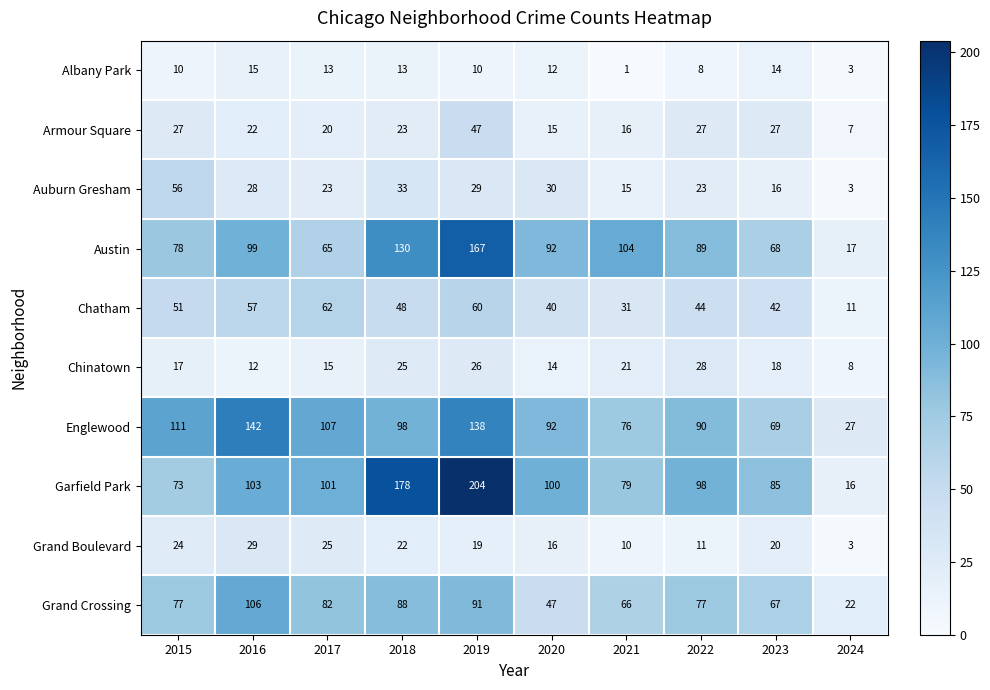

Is it true that Grand Crossing equals 39 at 2024?

False